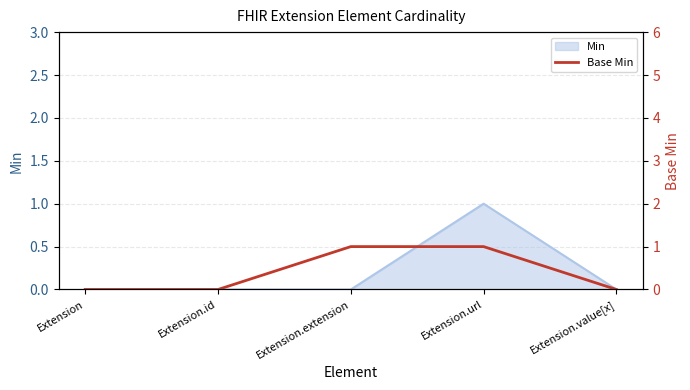

Which category has the highest value across all series?

Extension.extension